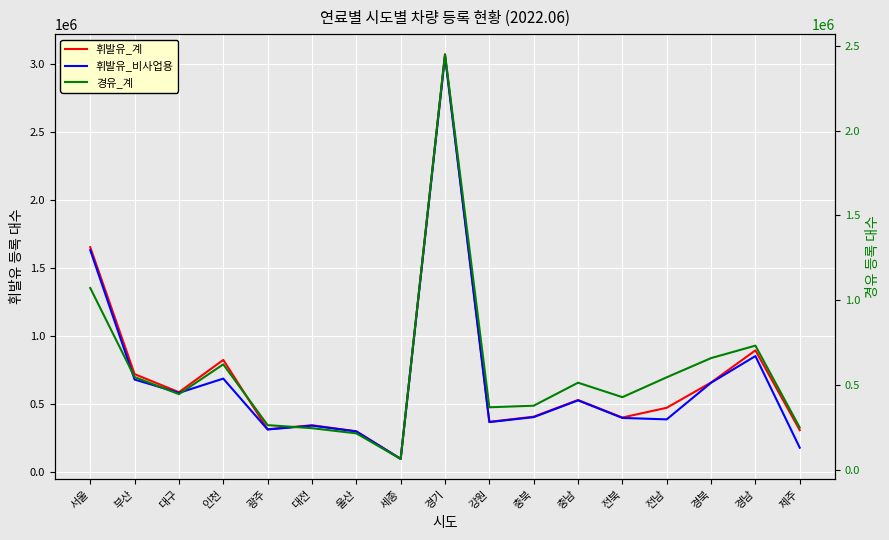

What is the average value of the 휘발유_비사업용 series?

672647